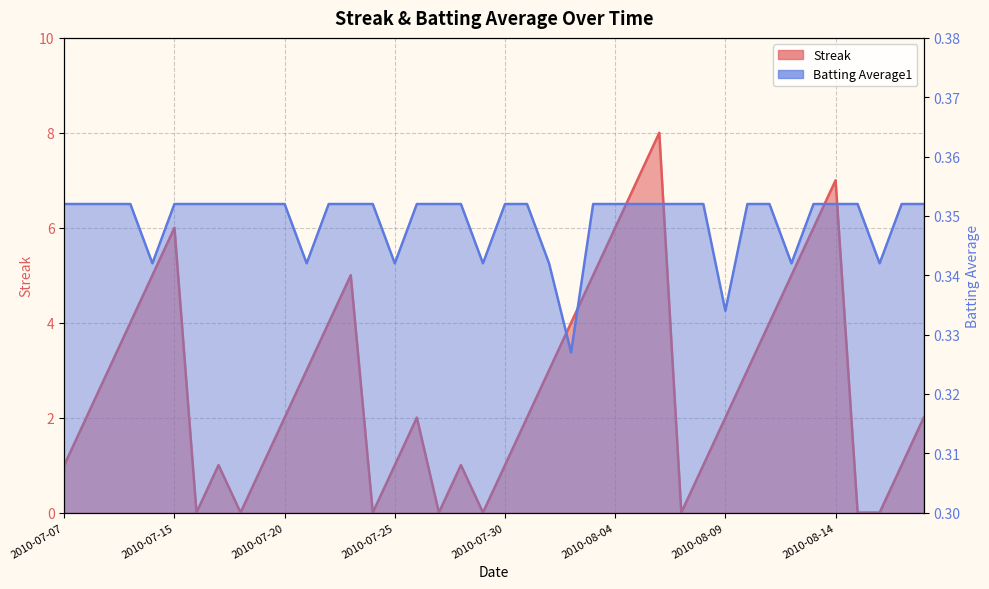

Between 2010-08-08 and 2010-07-22, which is larger?

2010-07-22